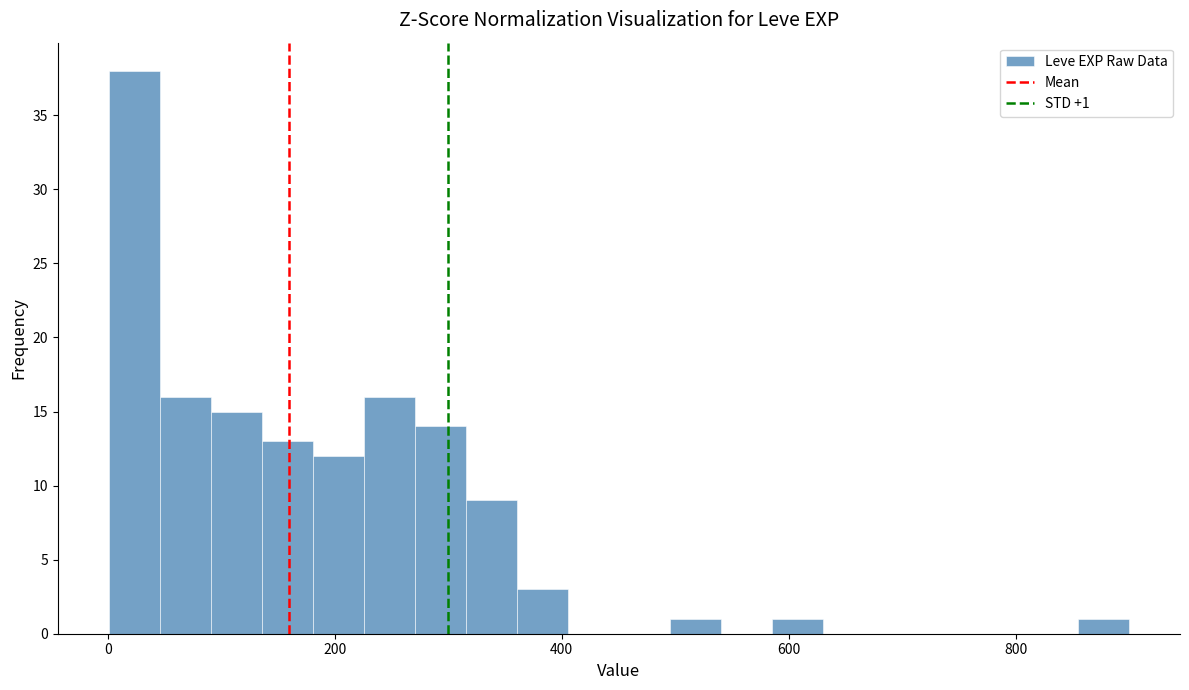

Read against the x-axis, roughly where is the centre of the tallest bar?

20